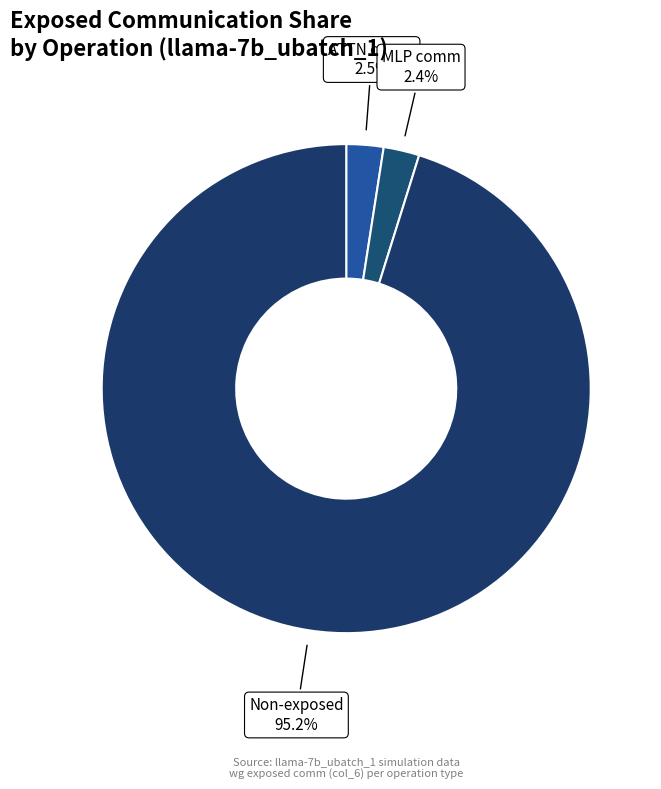

How many segments does this pie chart have?

3